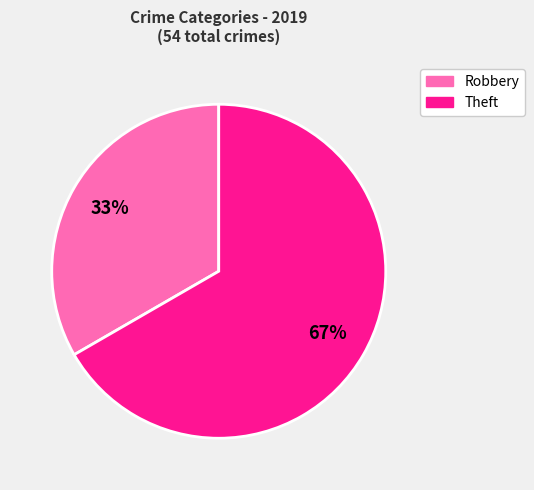

To the nearest percent, what is the average slice percentage?

50%